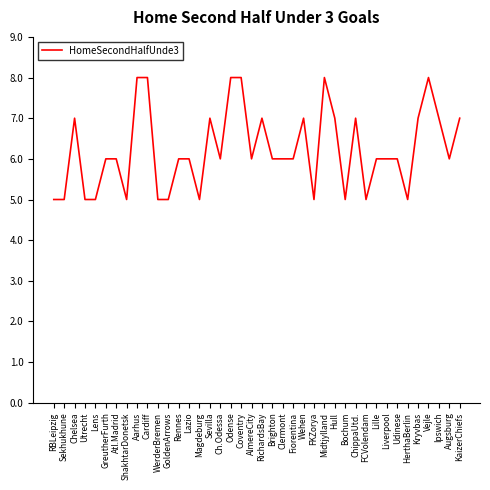

What position from the right is Ch.Odessa?

24